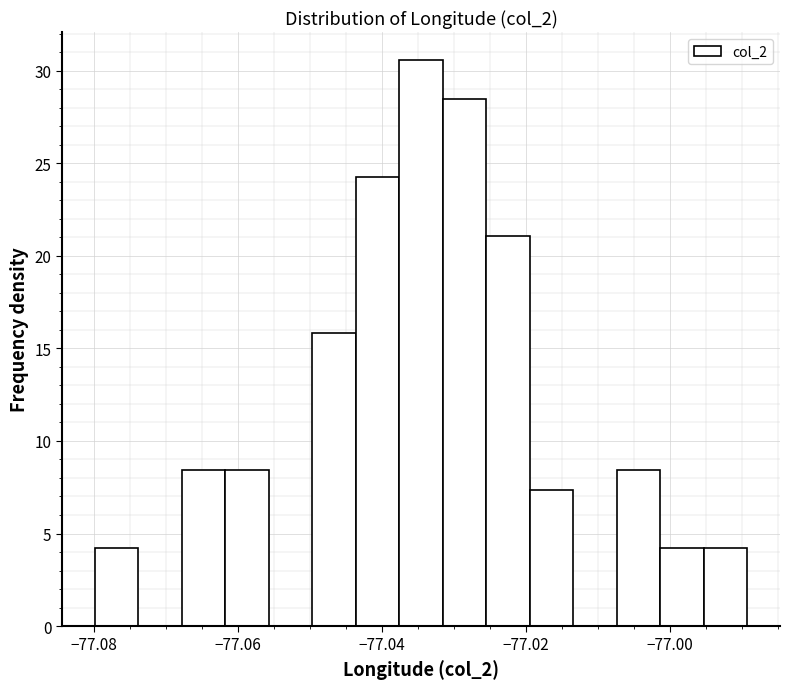

Around what value on the x-axis is the tallest bar? Give the approximate position of its centre, as read against the axis.

-77.034